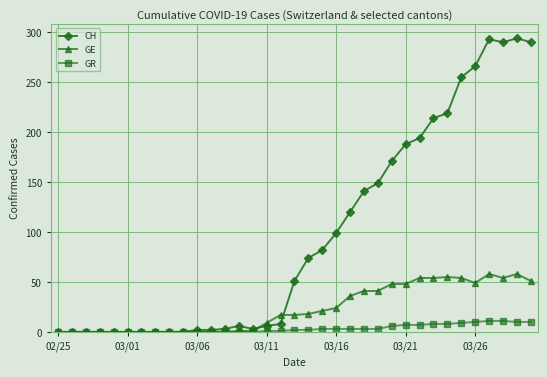

What is the greatest value displayed?

294